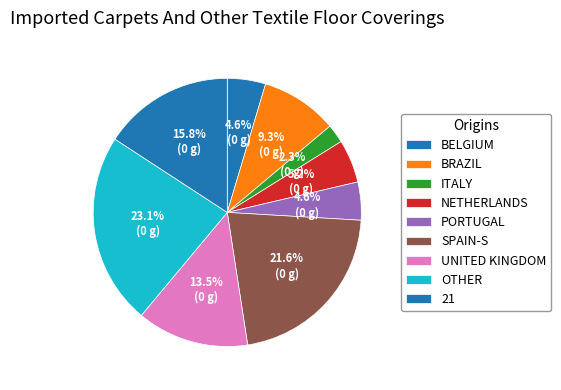

How many segments does this pie chart have?

9